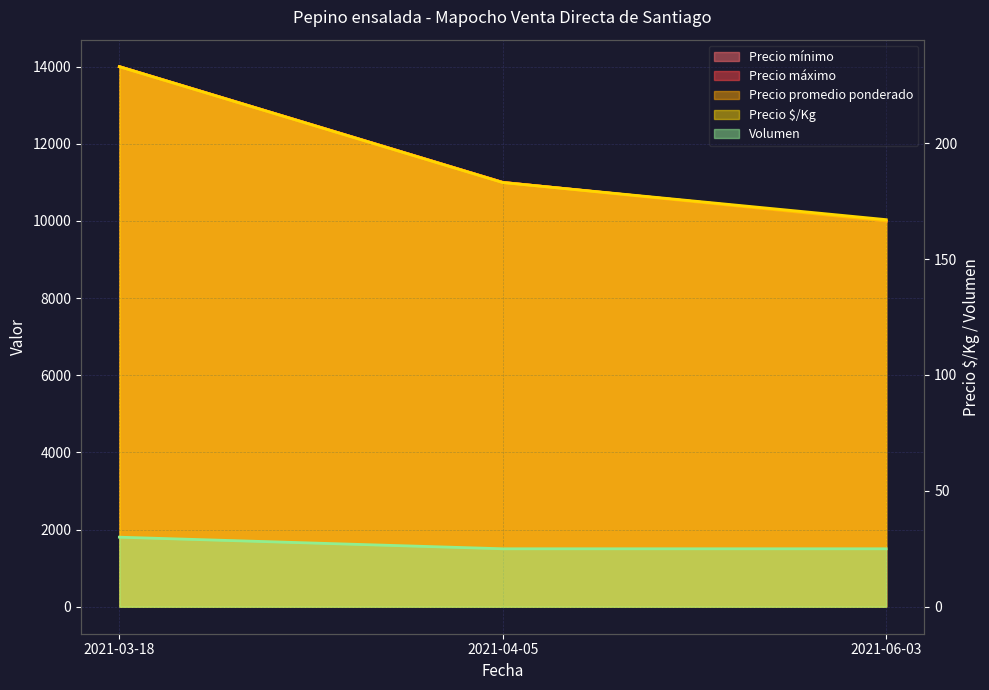

How many Precio máximo values are between 10000 and 14000?

3